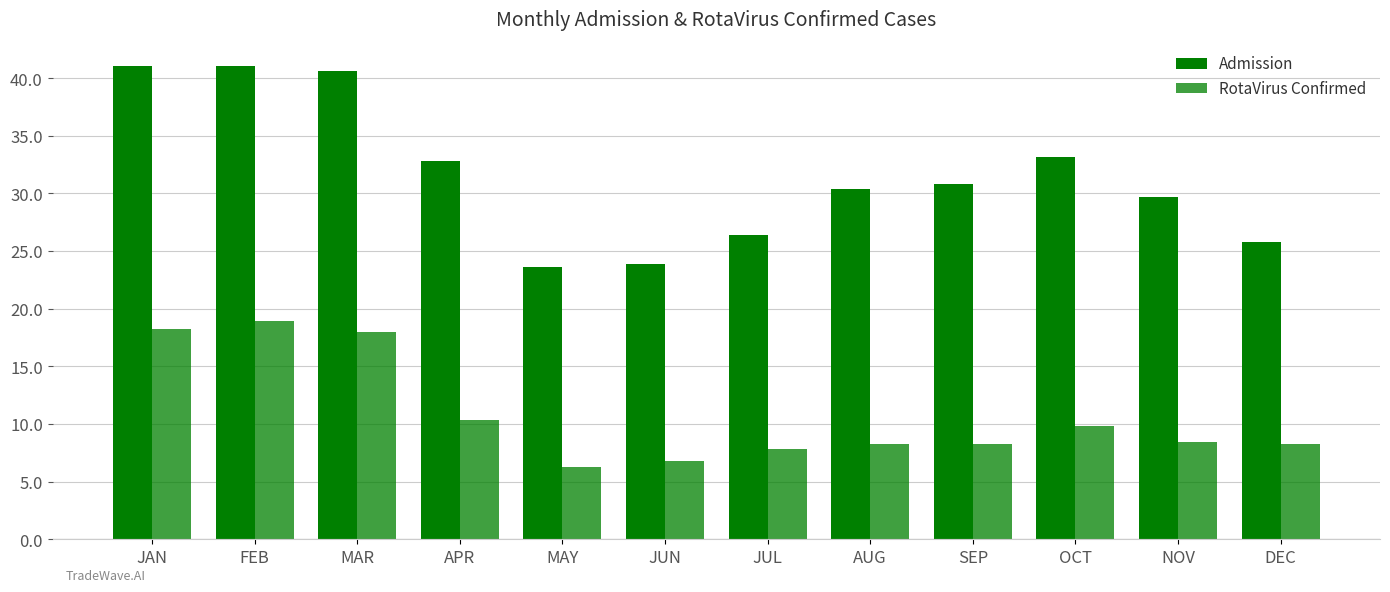

Does the chart contain any negative values?

No